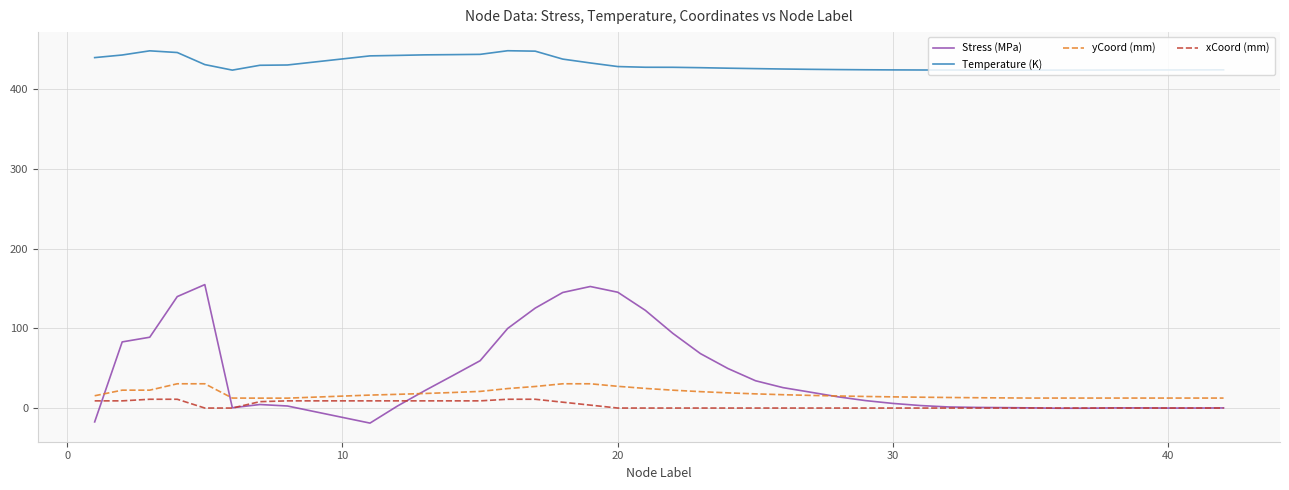

How many values in the Stress (MPa) series are below 14?

20